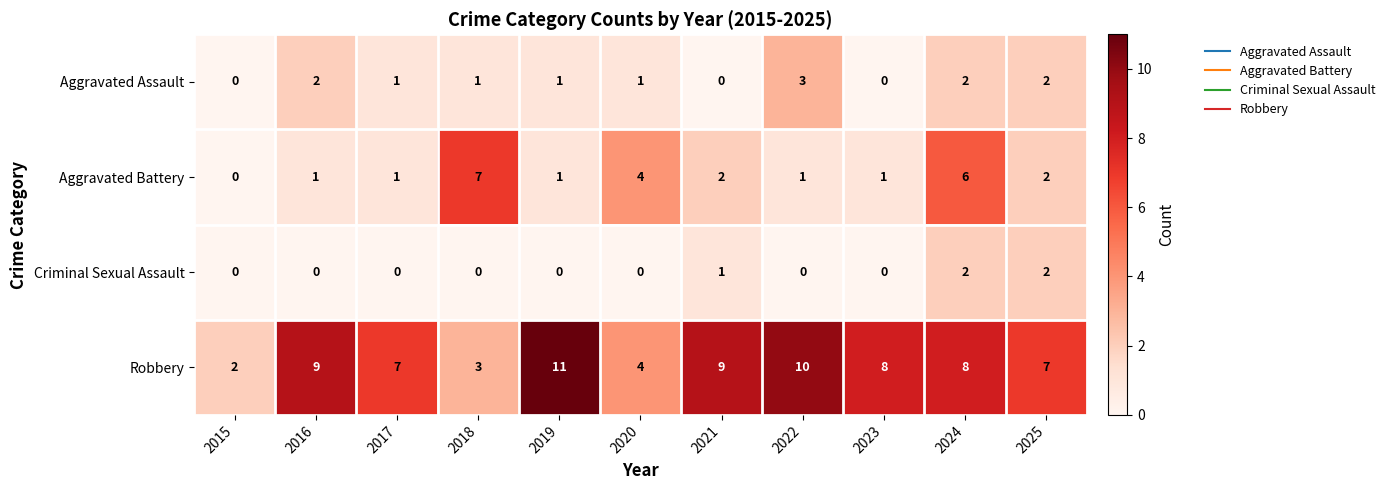

Is the value of Aggravated Assault at 2020 greater than the value of Criminal Sexual Assault at 2017?

Yes